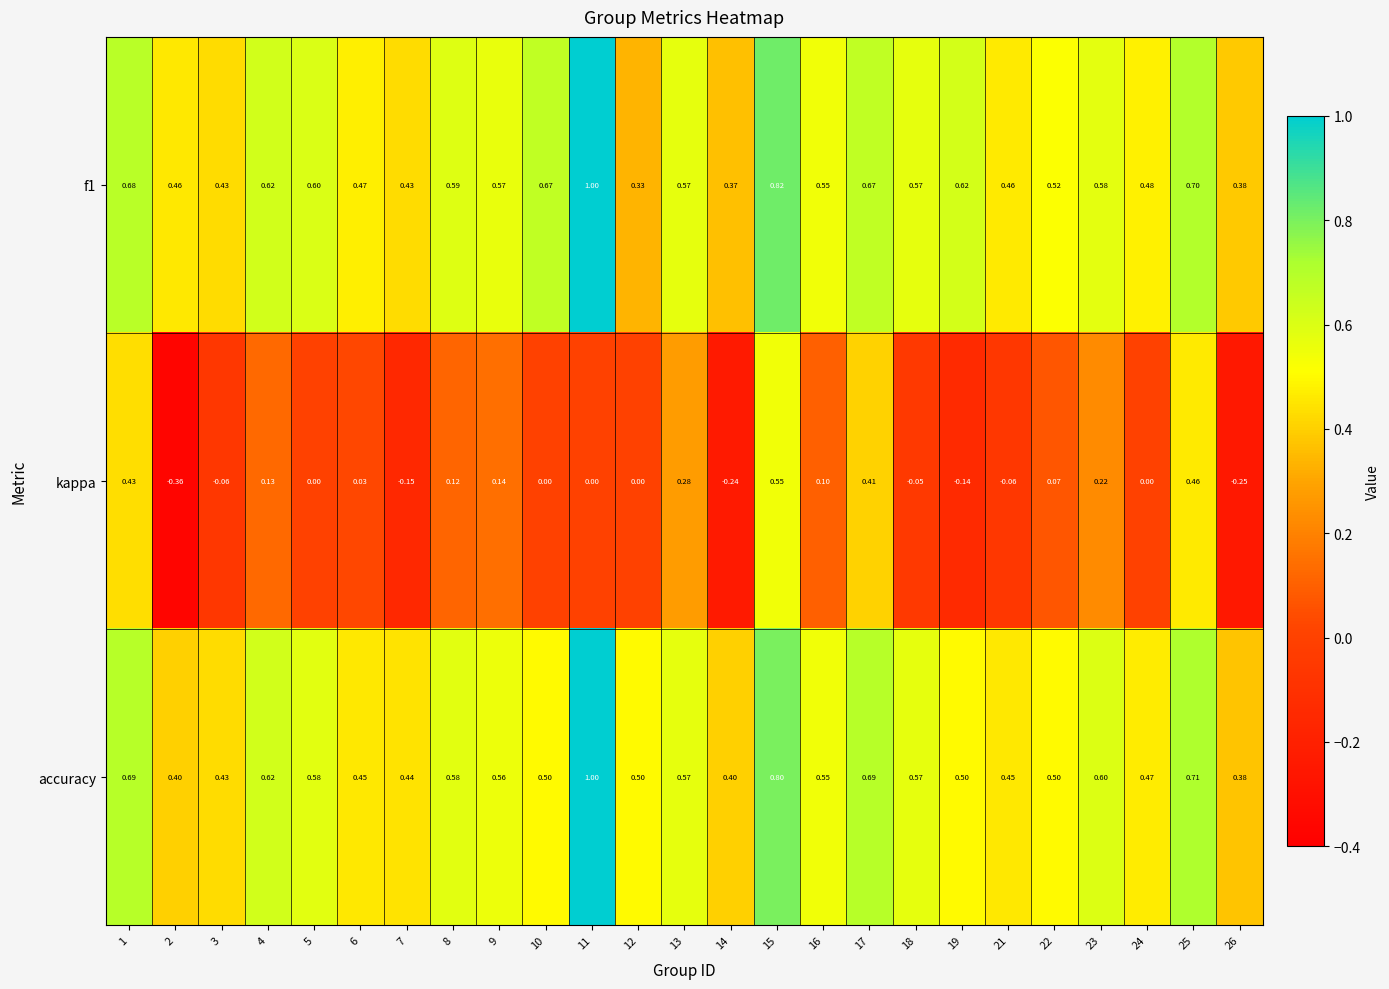

Is the value of accuracy at 5 greater than the value of kappa at 10?

Yes